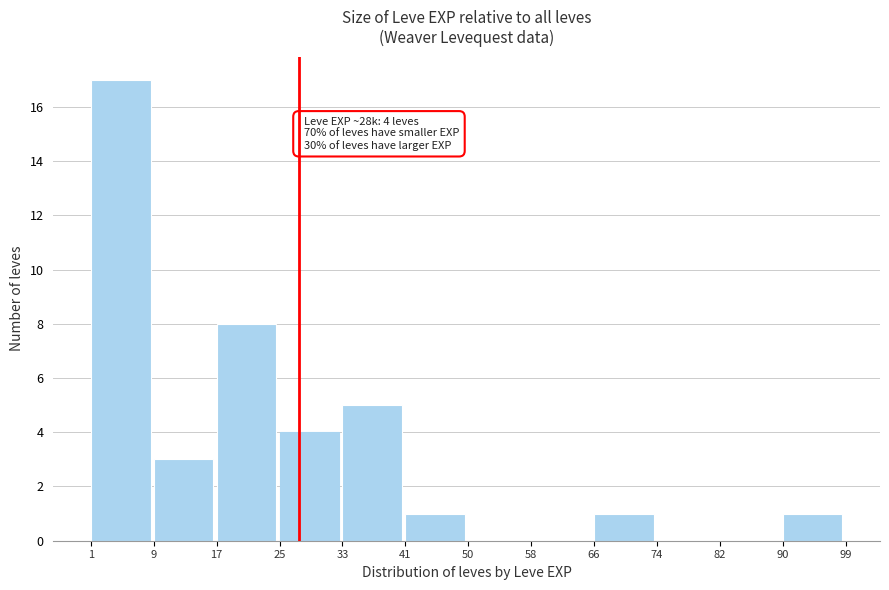

Over which range of the x-axis is the bar tallest?

1 to 9